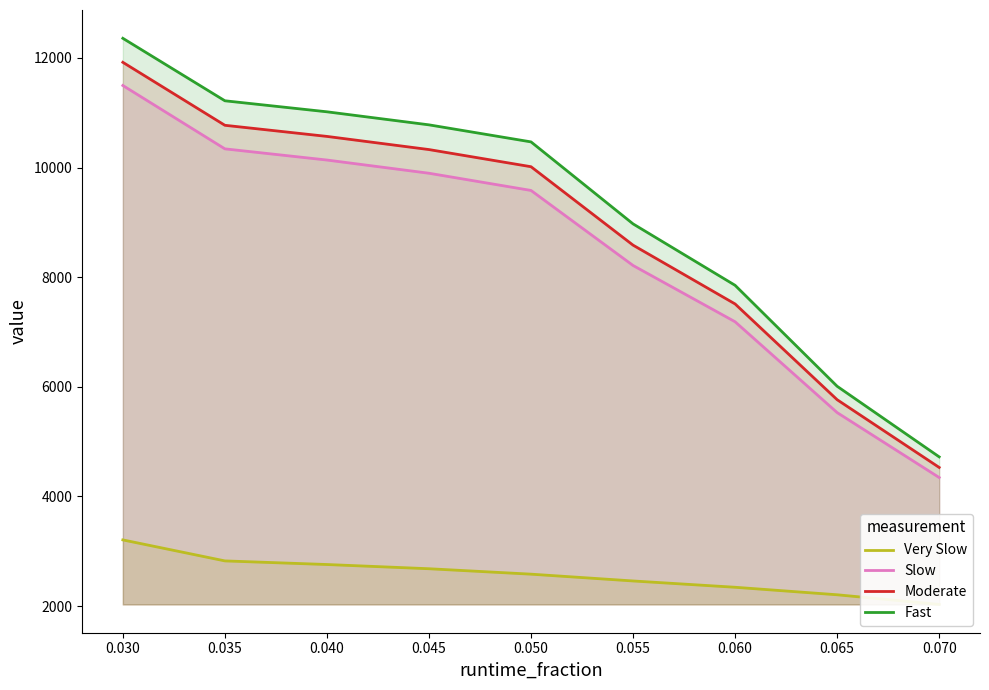

The value of Moderate at 0.055 is 12140. True or false?

False